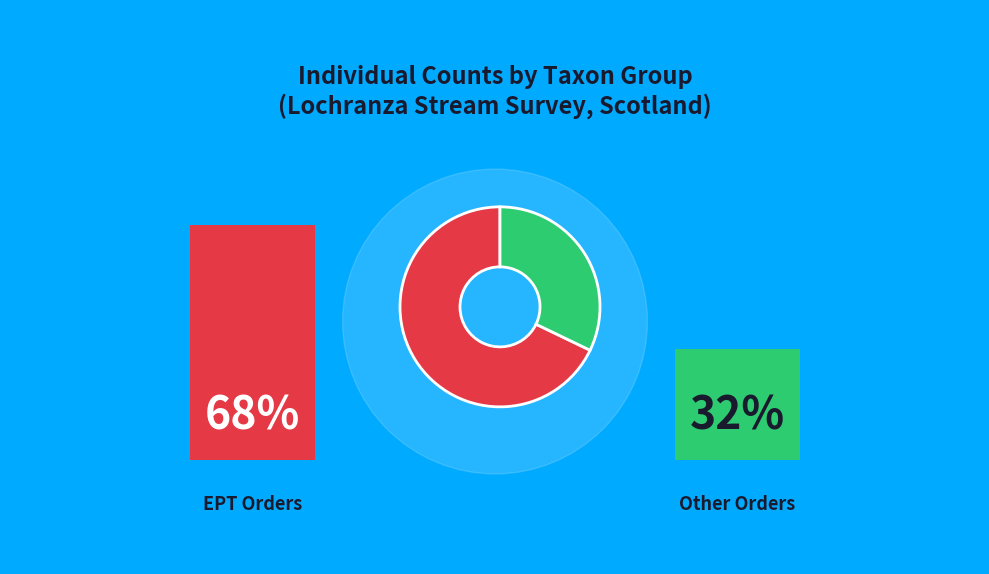

Is there any slice that represents more than half of the pie?

Yes